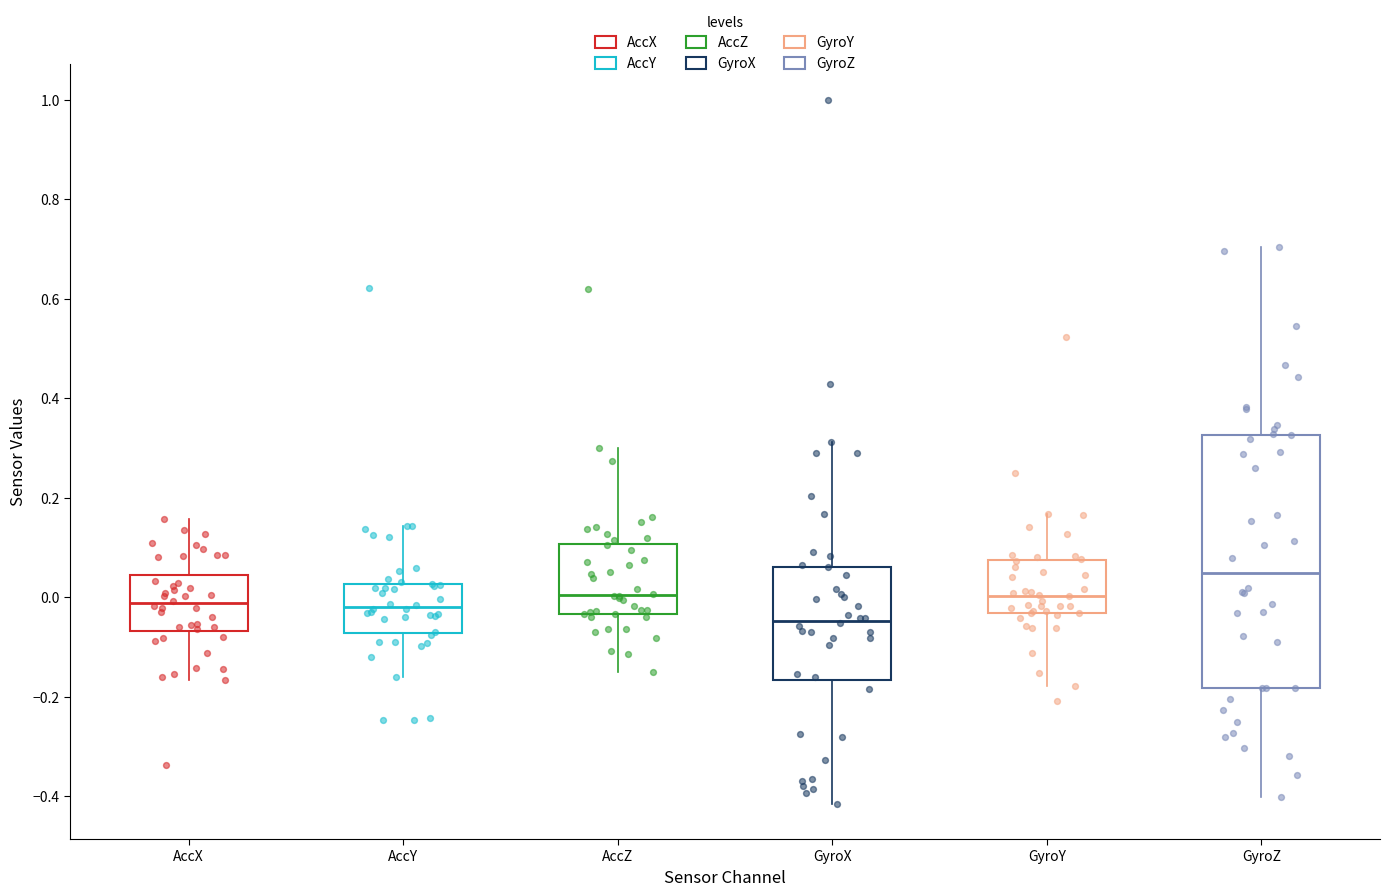

Reading left to right, transcribe this box plot: for each box, give where its median line is, the range the box spans, and where its two whiskers end, as read against the y-axis. The values are not printed on the chart, so give them approximately, as read against the axis.

AccX: median -0.02, box -0.06 to 0.04, whiskers -0.16 to 0.16
AccY: median -0.02, box -0.08 to 0.02, whiskers -0.16 to 0.14
AccZ: median 0.00, box -0.04 to 0.10, whiskers -0.16 to 0.30
GyroX: median -0.04, box -0.16 to 0.06, whiskers -0.42 to 0.32
GyroY: median 0.00, box -0.04 to 0.08, whiskers -0.18 to 0.16
GyroZ: median 0.04, box -0.18 to 0.32, whiskers -0.40 to 0.70